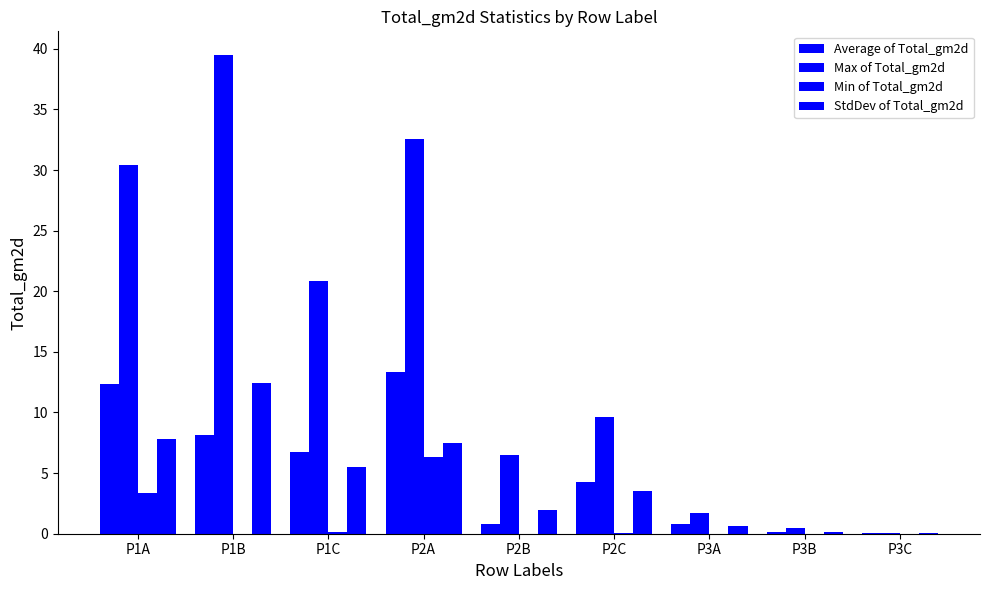

What is the maximum value shown in the chart?

39.5